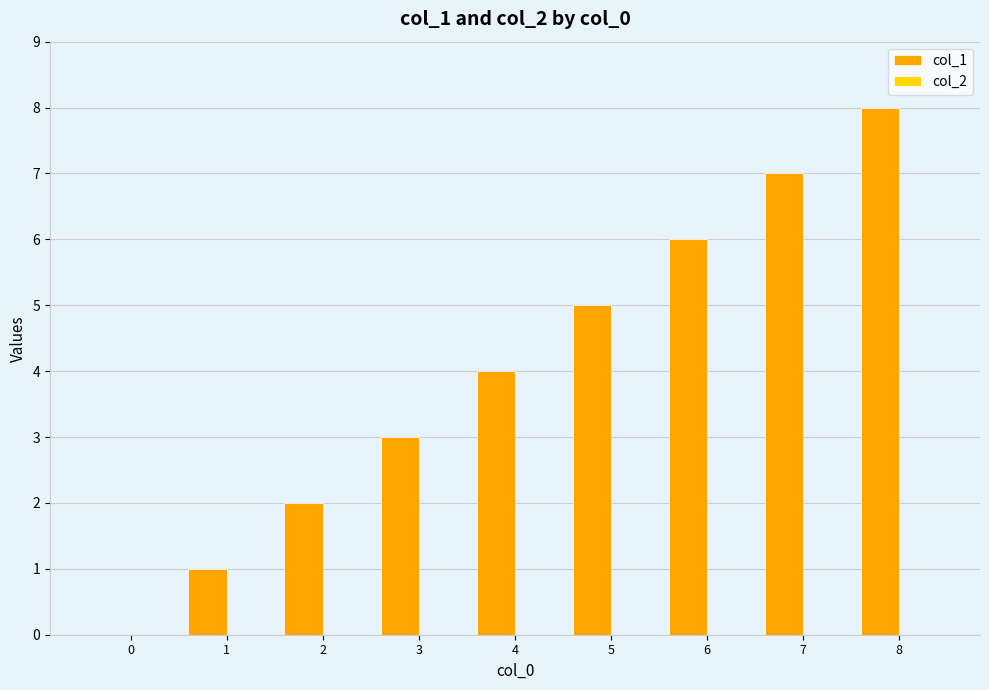

What is the ratio of the value at 4 to the value at 1?

4.0